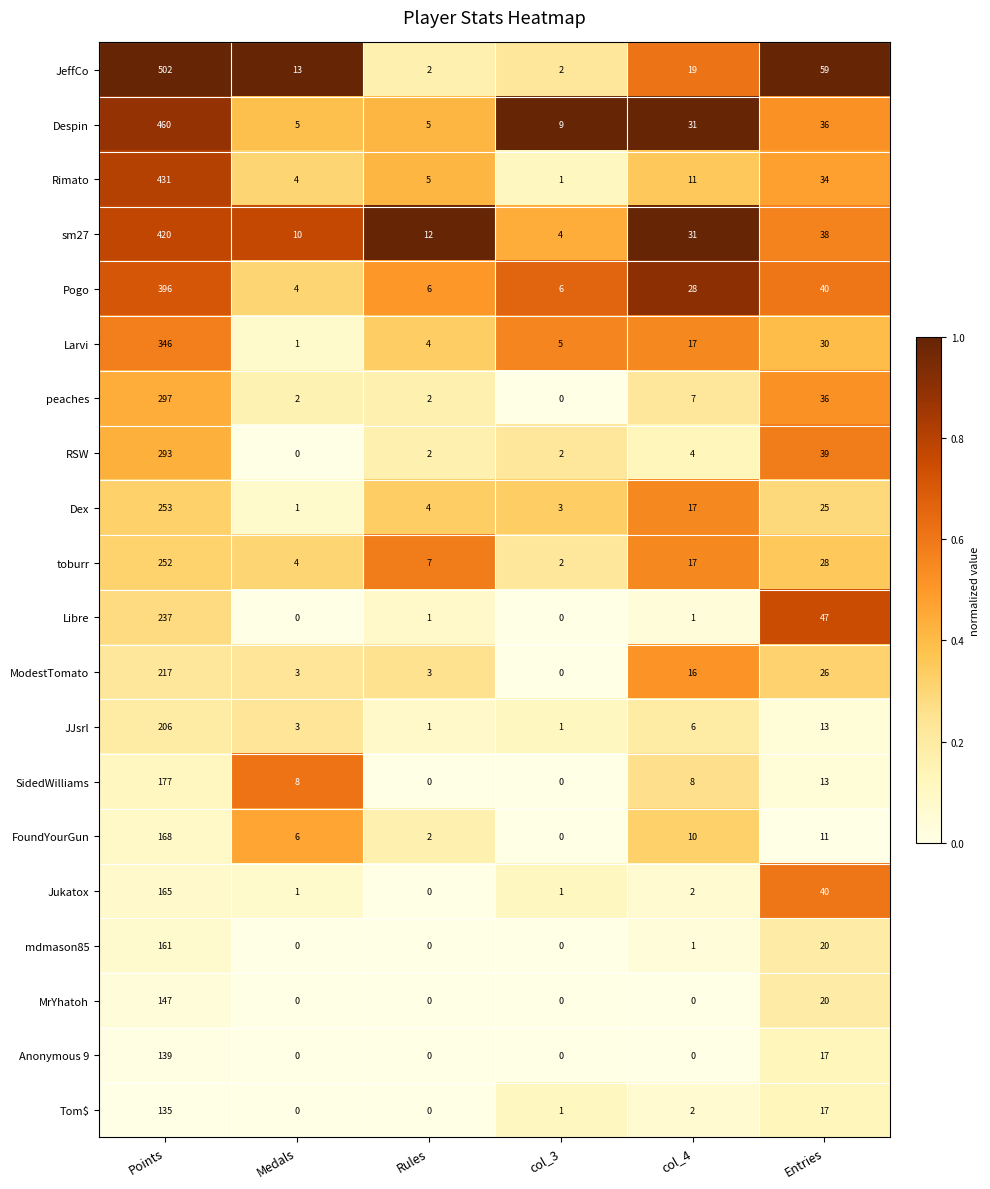

Which series has the largest total across all categories?

JeffCo